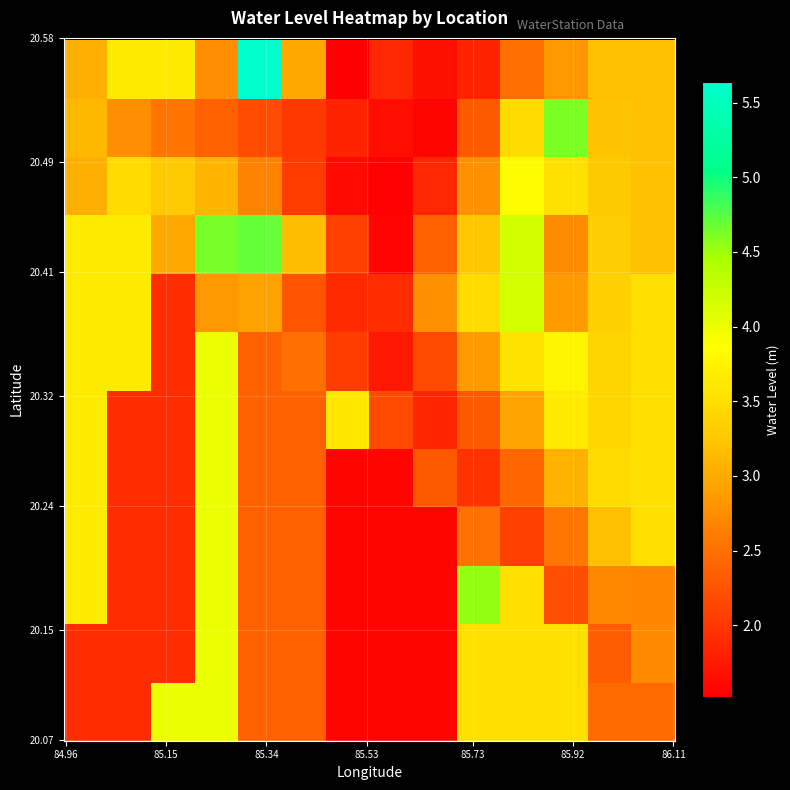

At how many categories does at least one series exceed 4?

5